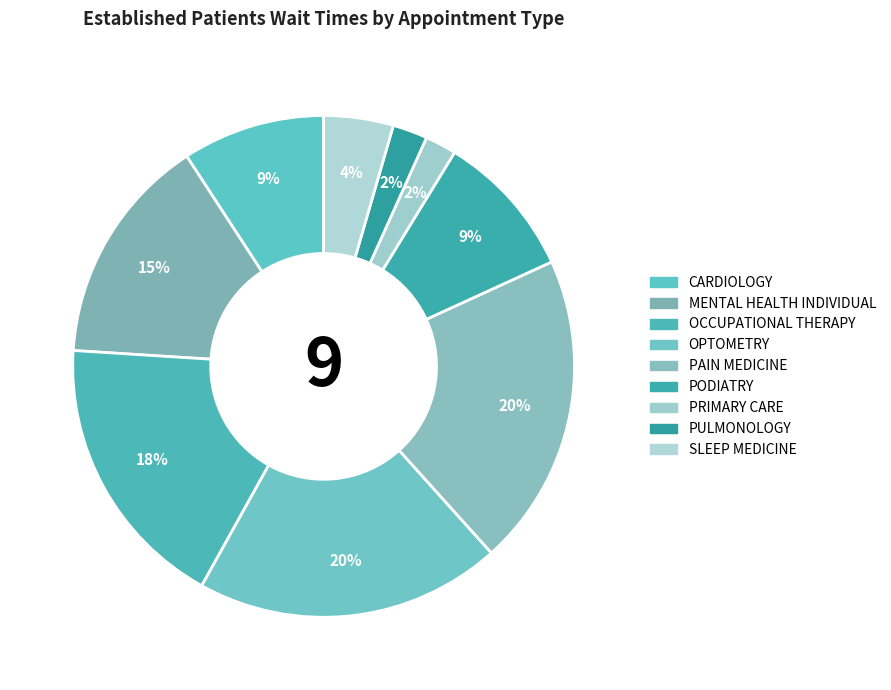

How many slices are in this pie chart?

9